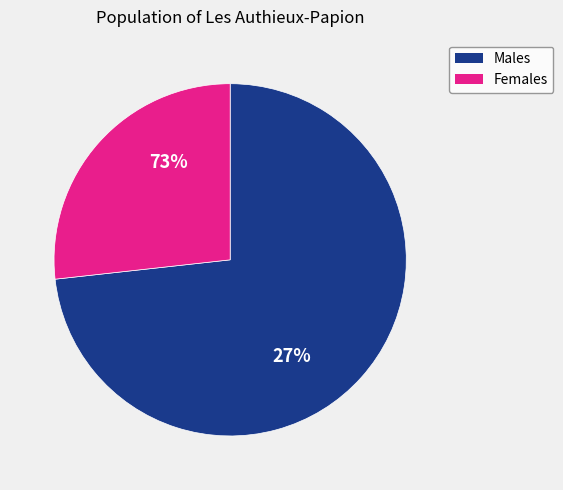

How much of the chart is everything except 0.2?

100.0%